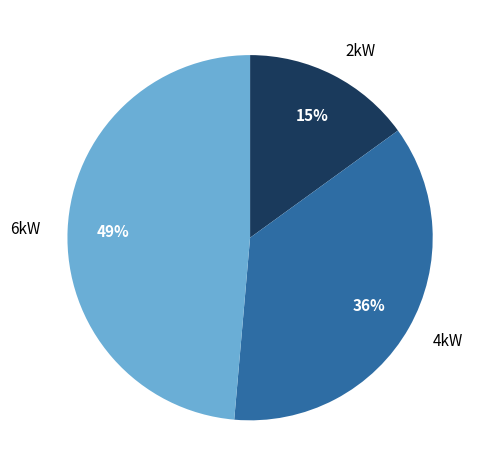

Between 4kW and 2kW, which is larger?

4kW